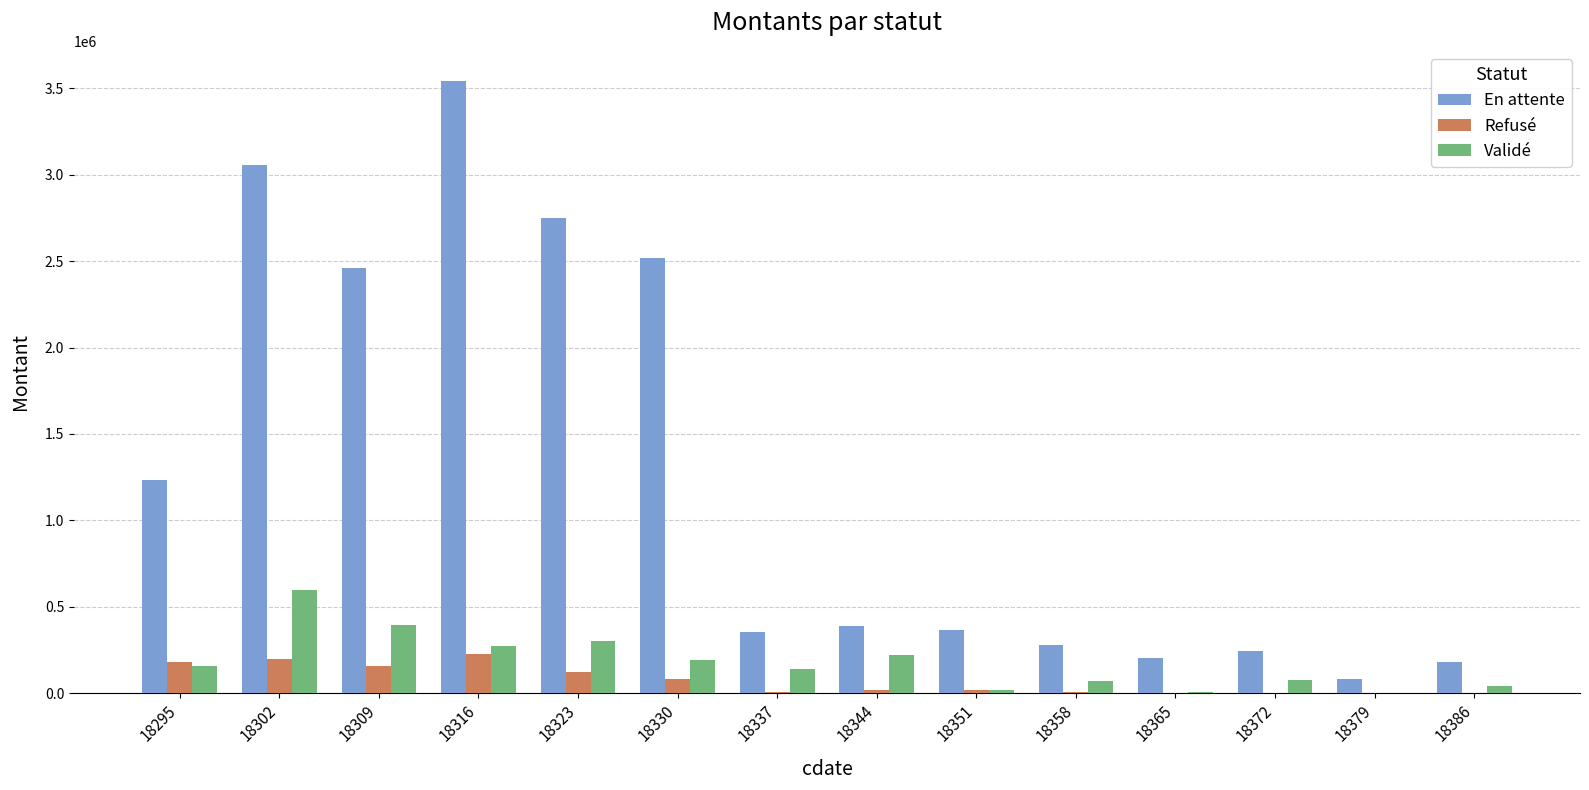

Between 18302 and 18323, which series saw the biggest shift?

En attente